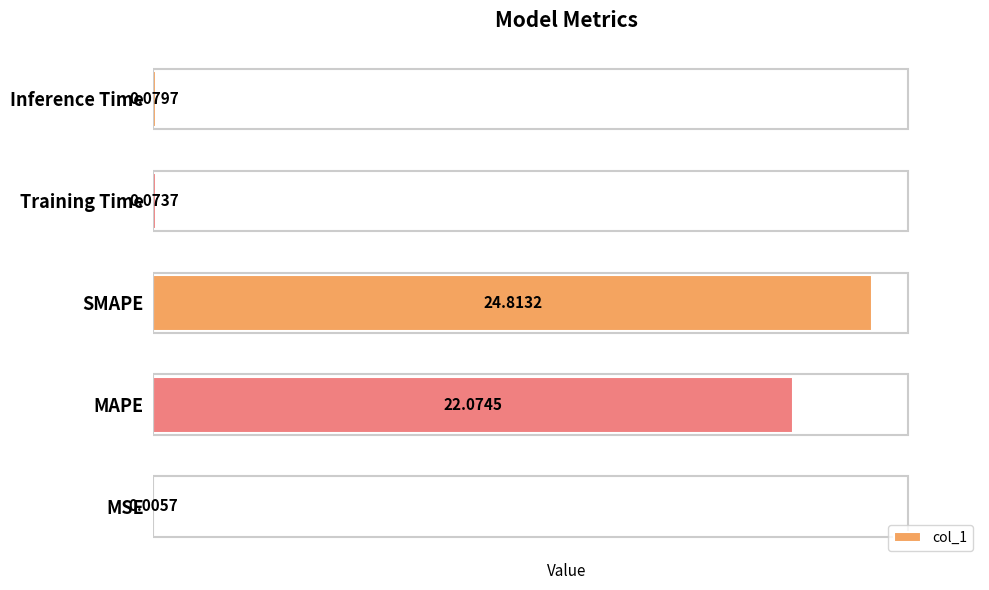

What is the change in value from MAPE to Training Time?

-22.0